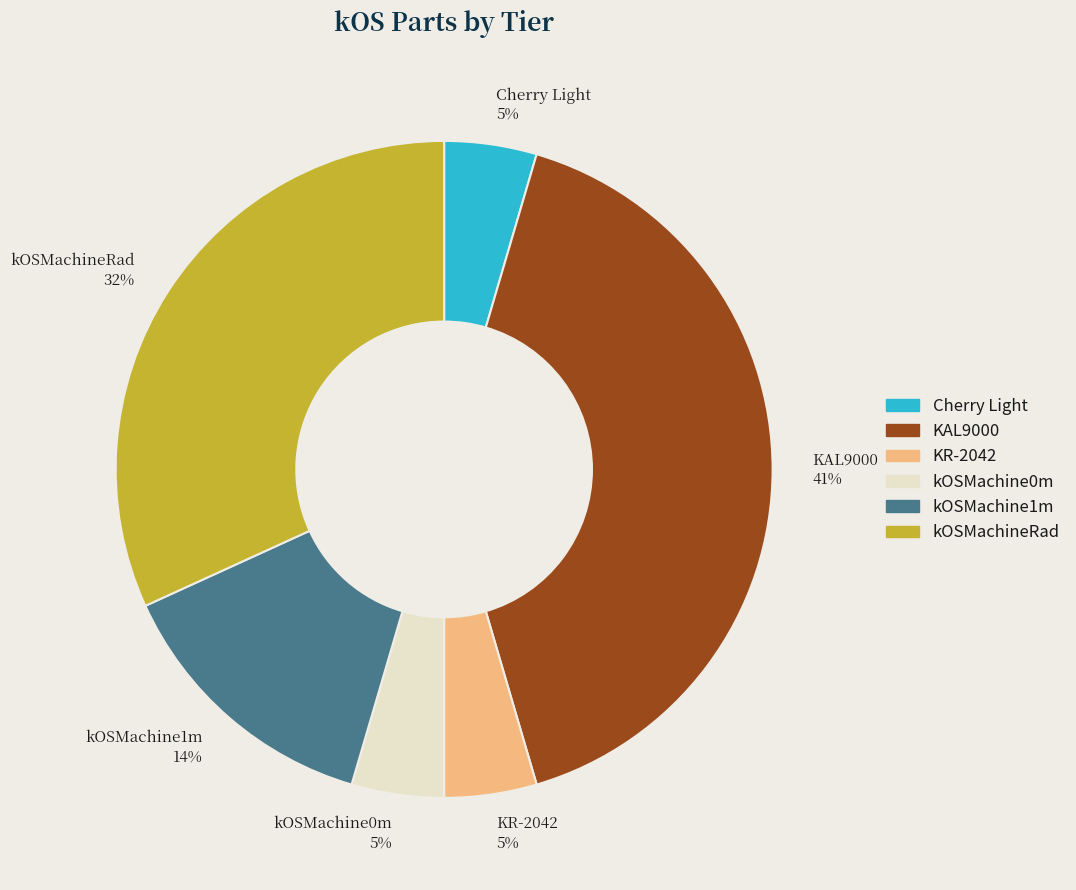

Is the sum of kOSMachine0m and kOSMachineRad greater than half?

No